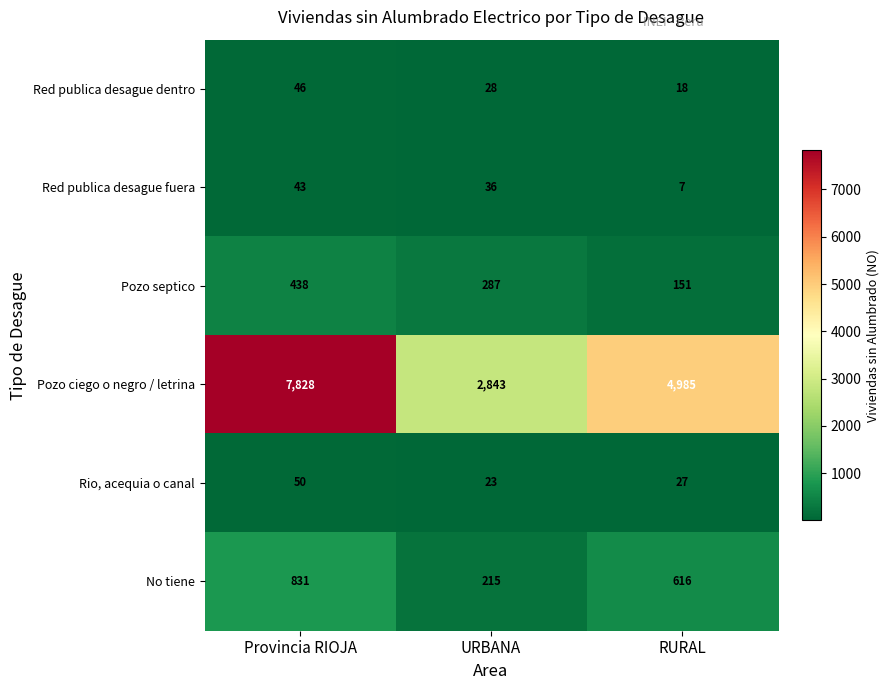

What is the difference between the highest and lowest values at RURAL?

4978